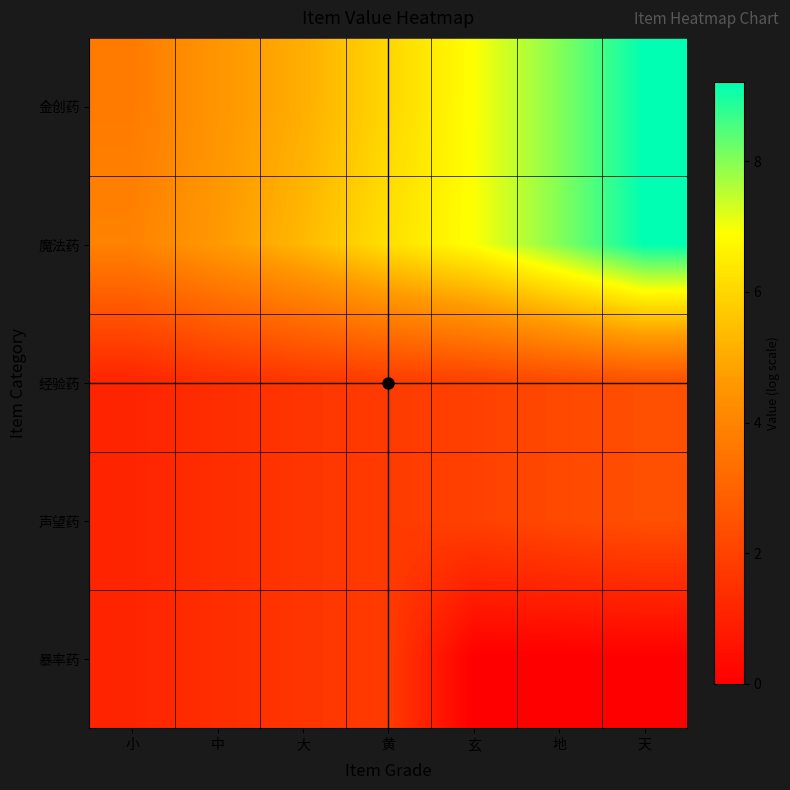

How many categories are shown in the chart?

7